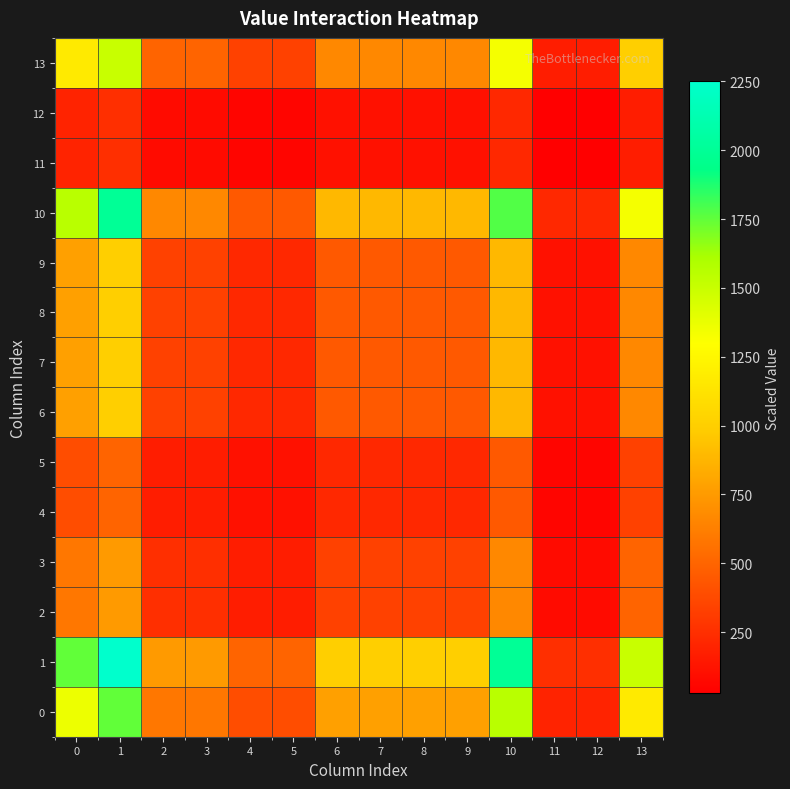

At which category does the chart reach its peak across all series?

1